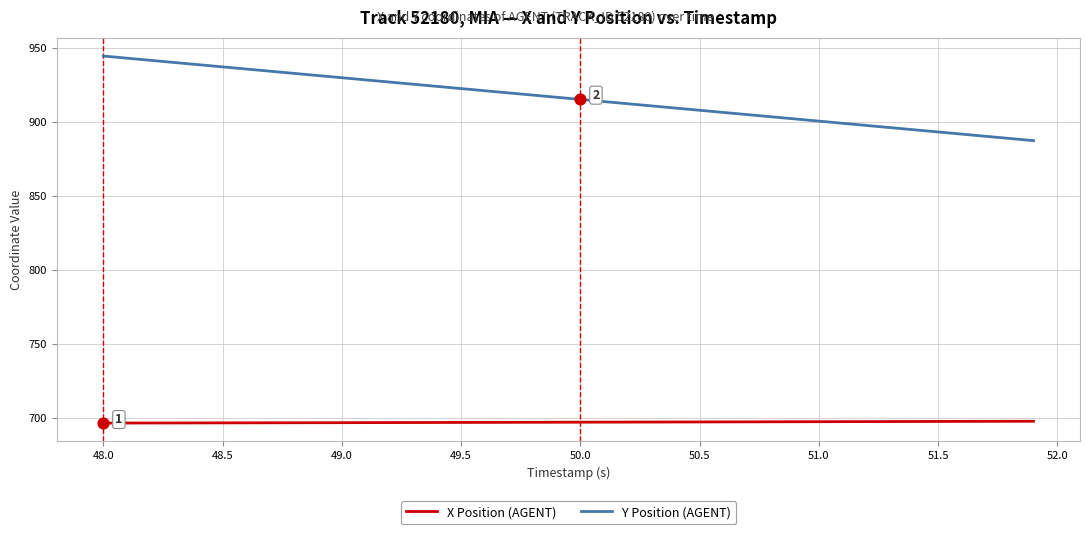

What is the minimum value shown in the chart?

696.6